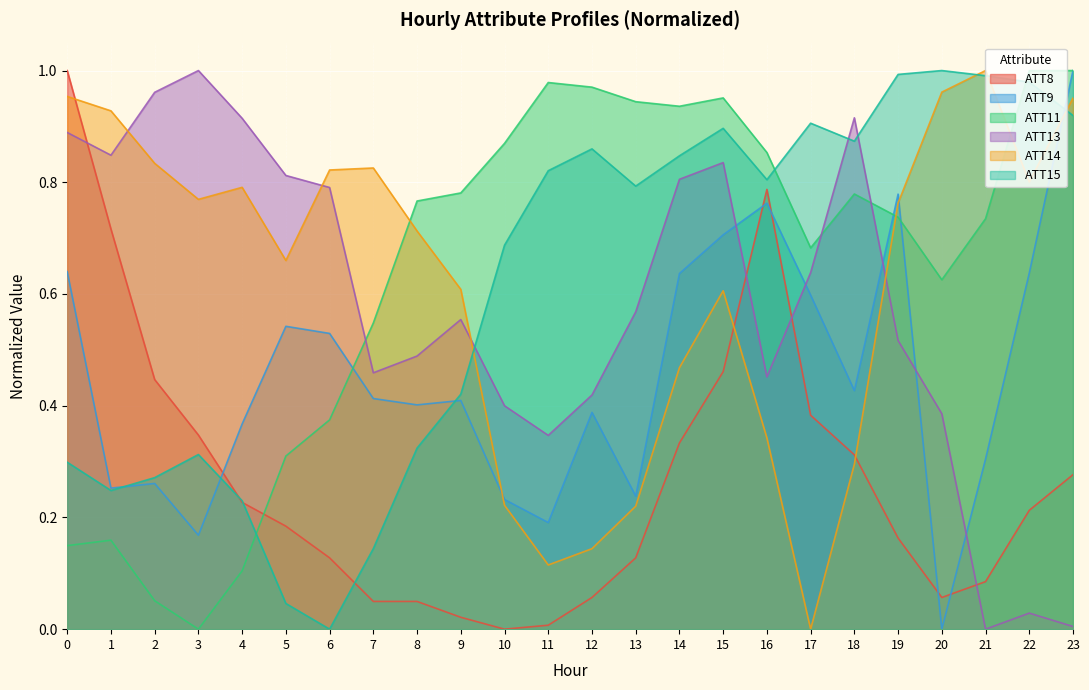

What are all the series names shown in the legend?

ATT8, ATT9, ATT11, ATT13, ATT14, ATT15